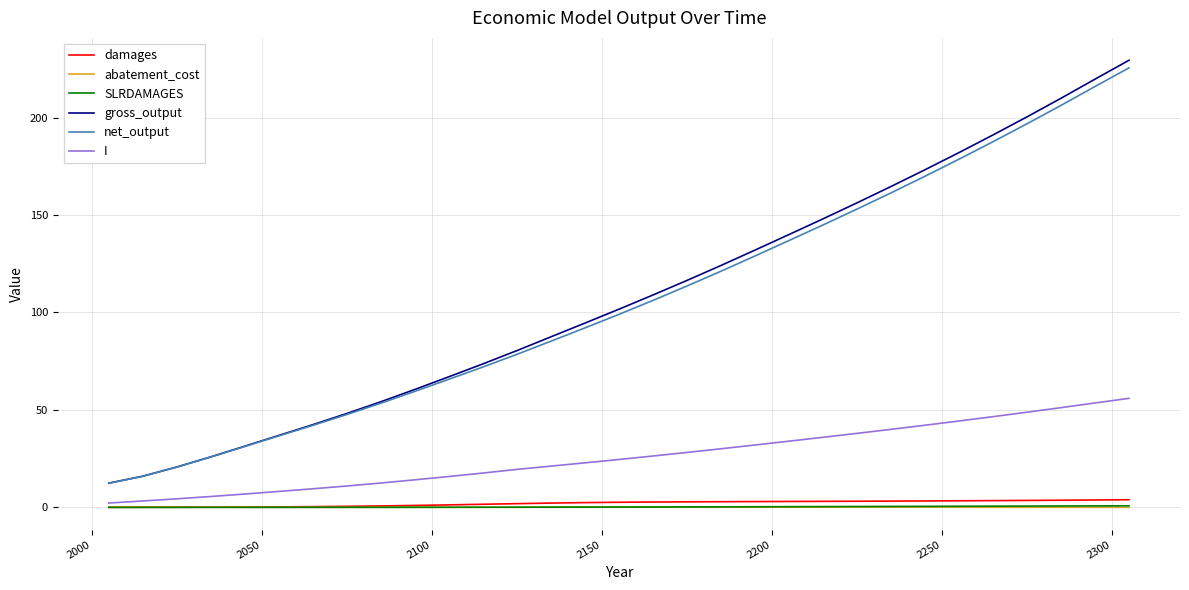

True or false: SLRDAMAGES and gross_output intersect in this chart.

False